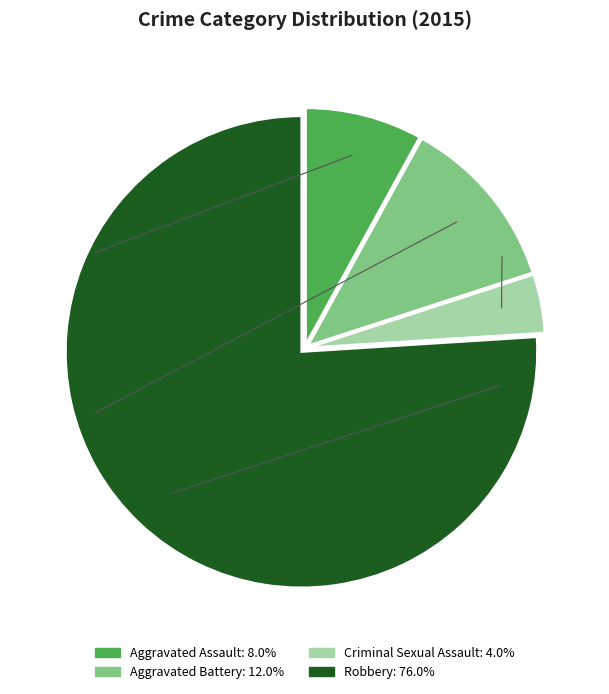

Is the sum of Aggravated Battery and Criminal Sexual Assault greater than half?

No